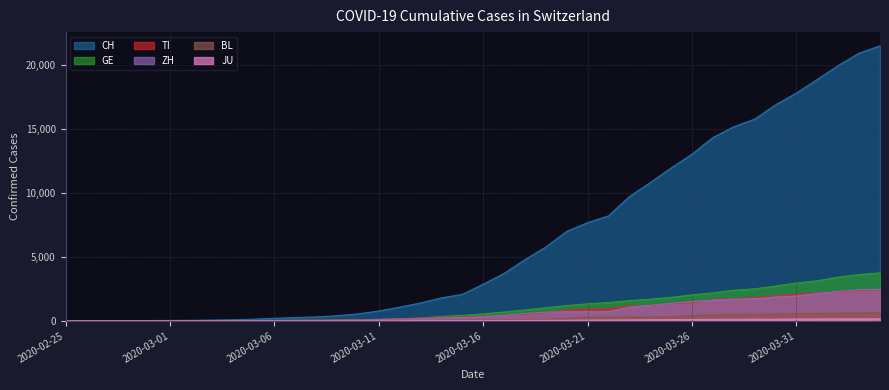

Reading left to right, list all the values displayed in this chart.

CH: 0	2	6	13	23	29	40	59	83	125	197	257	303	396	542	766	1072	1398	1795	2072	2864	3710	4793	5781	7005	7686	8217	9725	10829	11968	13052	14354	15193	15796	16918	17837	18903	19992	20960	21530
GE: 0	1	1	4	8	9	10	13	14	17	25	38	40	56	76	109	150	222	340	423	544	692	848	1027	1194	1331	1430	1582	1699	1837	2033	2190	2393	2505	2721	2958	3137	3420	3621	3753
TI: 0	1	1	1	2	2	4	8	13	25	28	41	49	61	75	108	163	206	265	293	368	426	511	638	849	916	945	1162	1209	1354	1401	1688	1727	1837	1962	2091	2195	2271	2377	2442
ZH: 0	2	2	2	6	7	10	13	15	23	29	34	40	49	62	101	140	163	218	250	326	429	568	679	711	711	711	1073	1221	1368	1500	1627	1701	1733	1859	1947	2136	2300	2428	2461
BL: 0	0	0	1	2	2	2	2	2	6	6	15	19	20	22	26	26	42	47	54	76	89	116	134	184	282	289	302	306	341	422	466	502	511	539	561	588	610	625	656
JU: 0	0	1	1	1	1	1	2	2	4	4	5	5	7	7	7	12	17	18	19	25	29	32	36	44	54	61	69	82	92	100	114	119	127	128	140	145	149	149	154